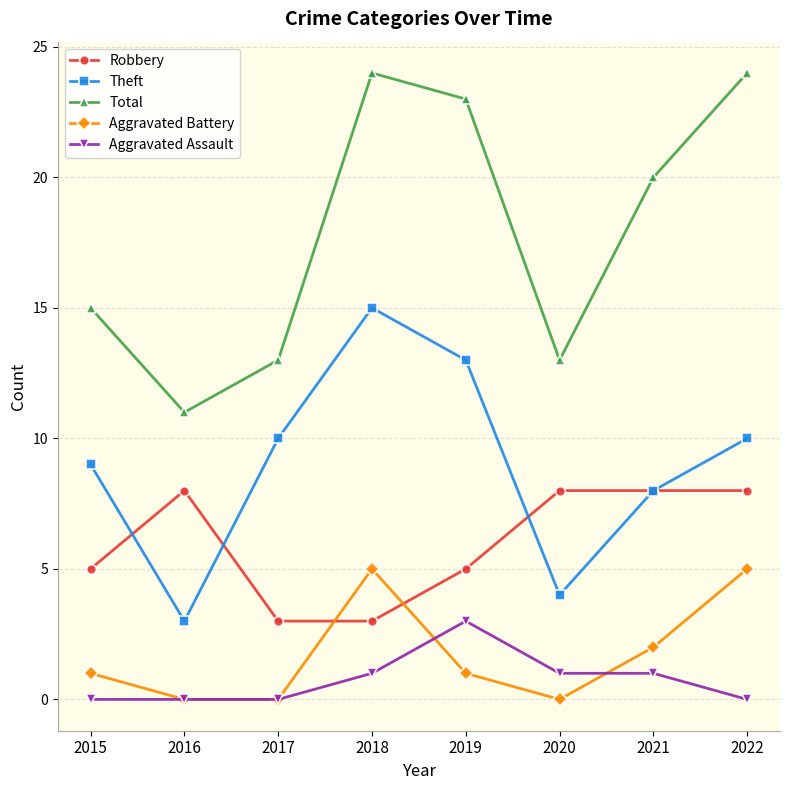

True or false: Theft and Aggravated Assault intersect in this chart.

False